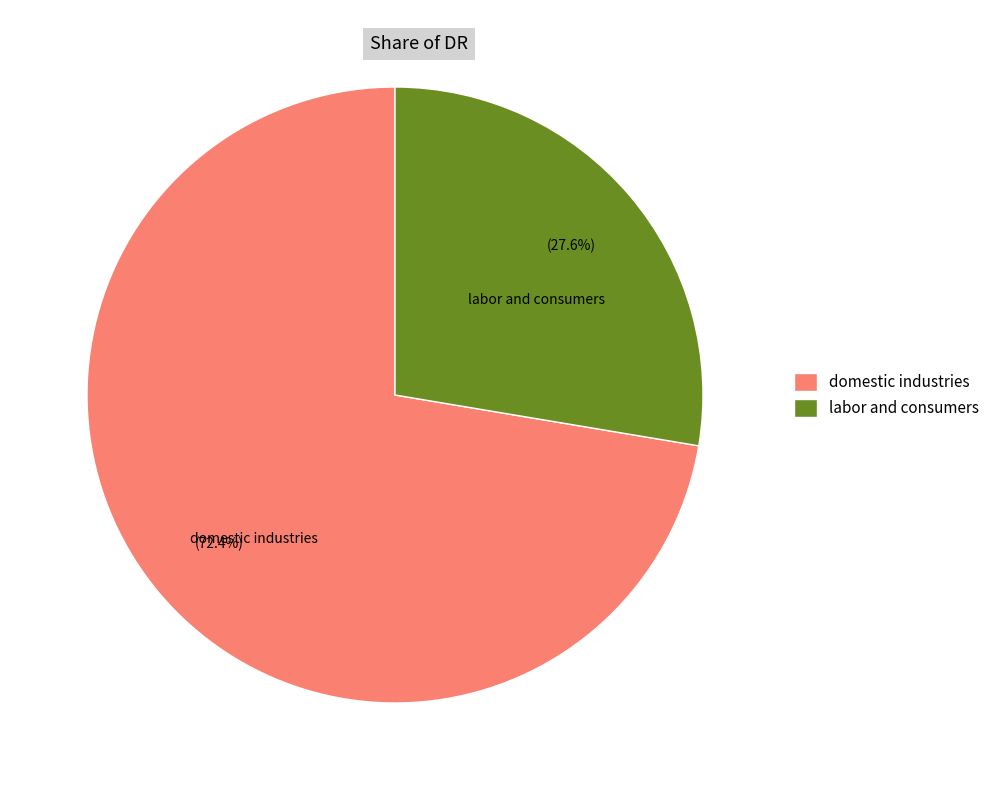

Which slice represents more than half of the pie?

domestic industries